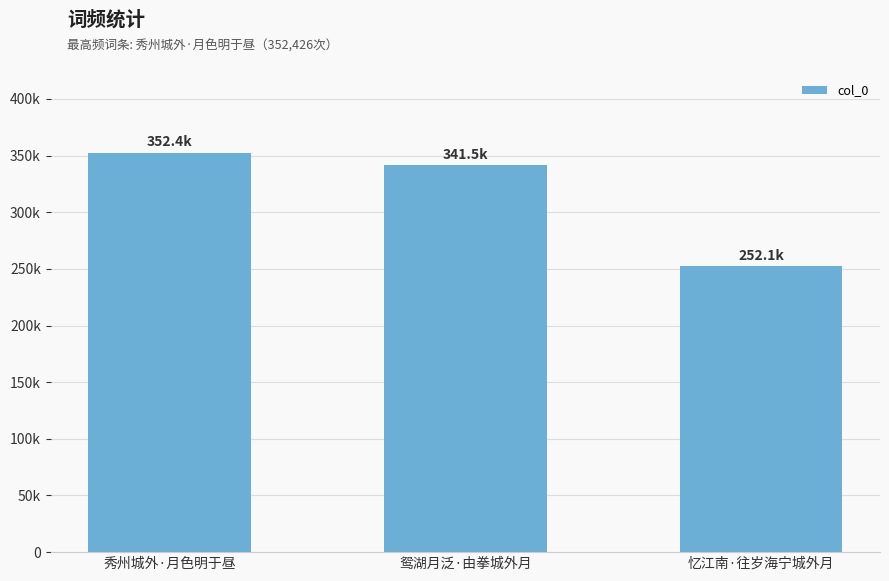

True or false: the data shows 455833 at 鸳湖月泛·由拳城外月.

False